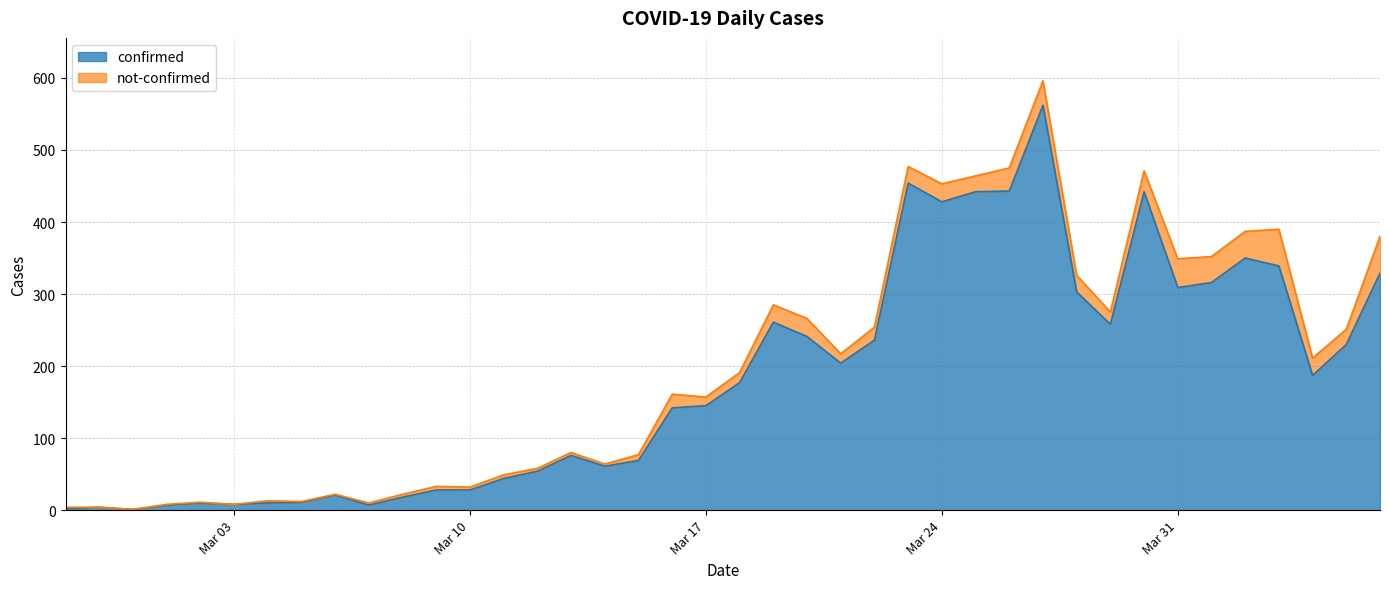

Between 2020-03-13 and 2020-03-19, which is larger?

2020-03-19